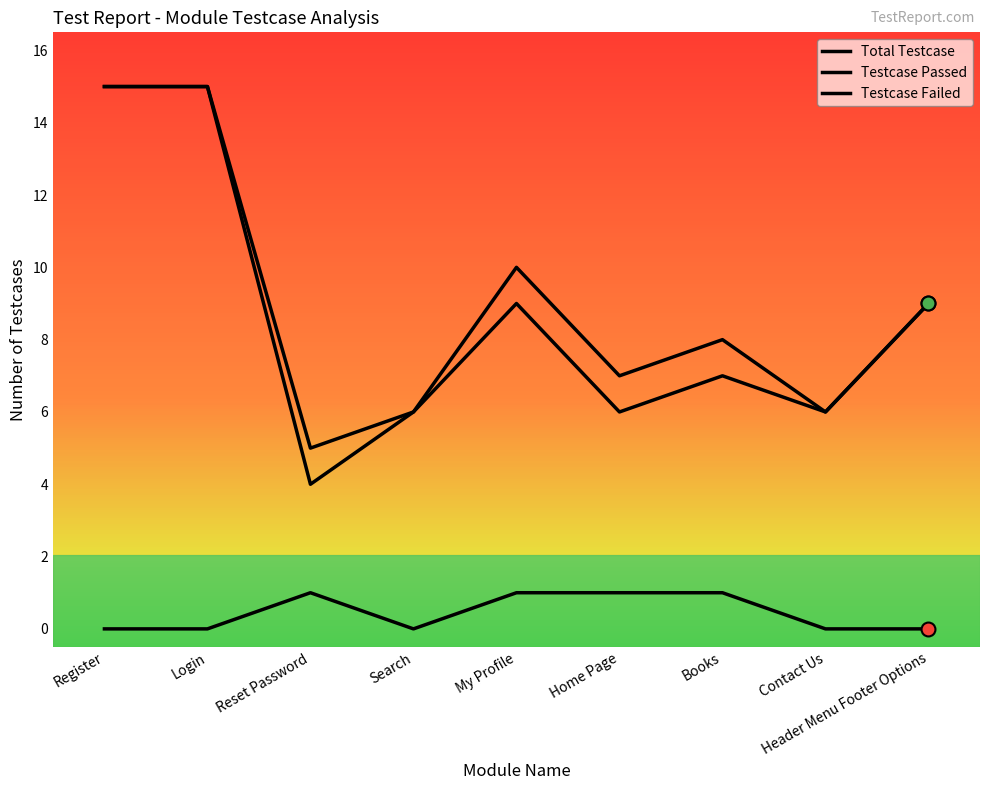

True or false: Testcase Passed and Total Testcase cross at least once.

False